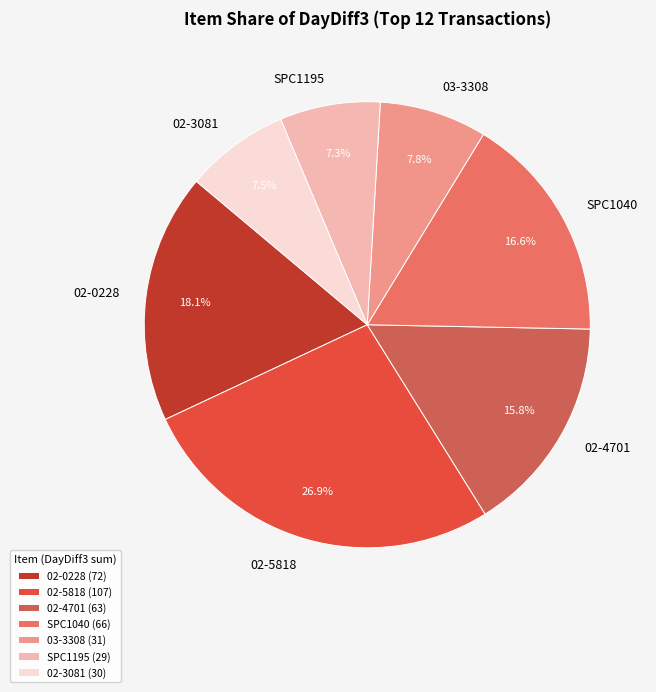

Between 02-5818 and 02-0228, which is larger?

02-5818